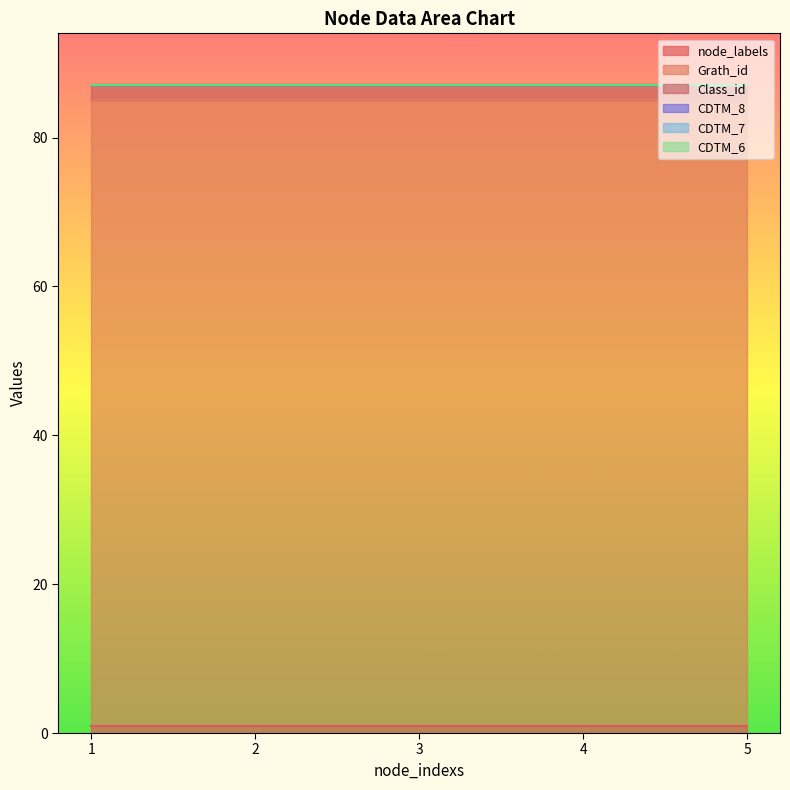

How many lines are shown in the chart?

6